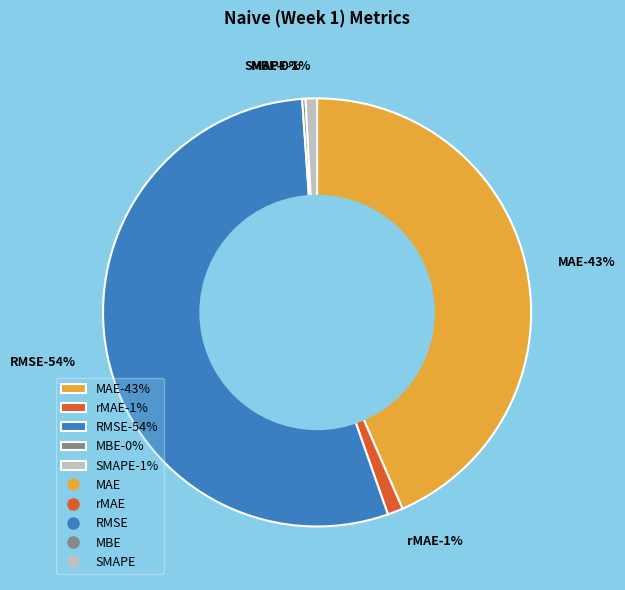

Count the number of slices in the pie.

5